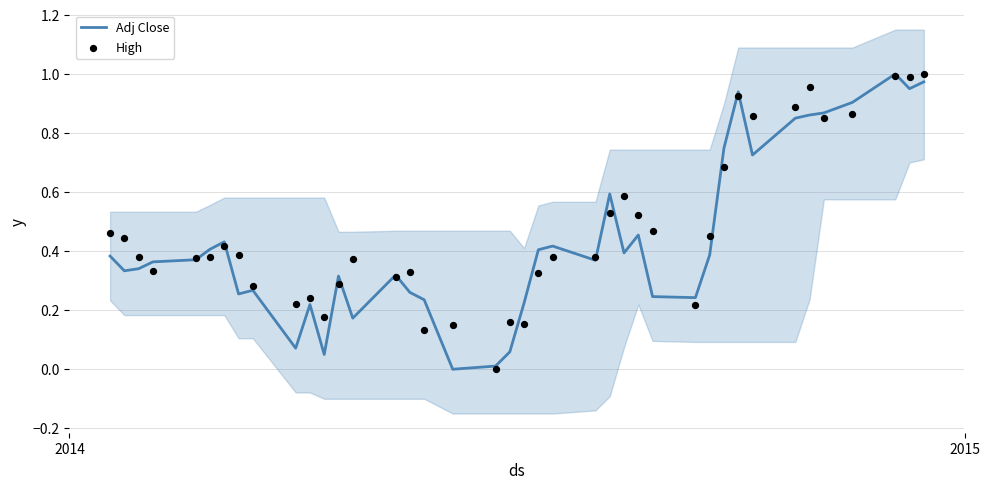

Which series has the widest spread of Y values?

Adj Close